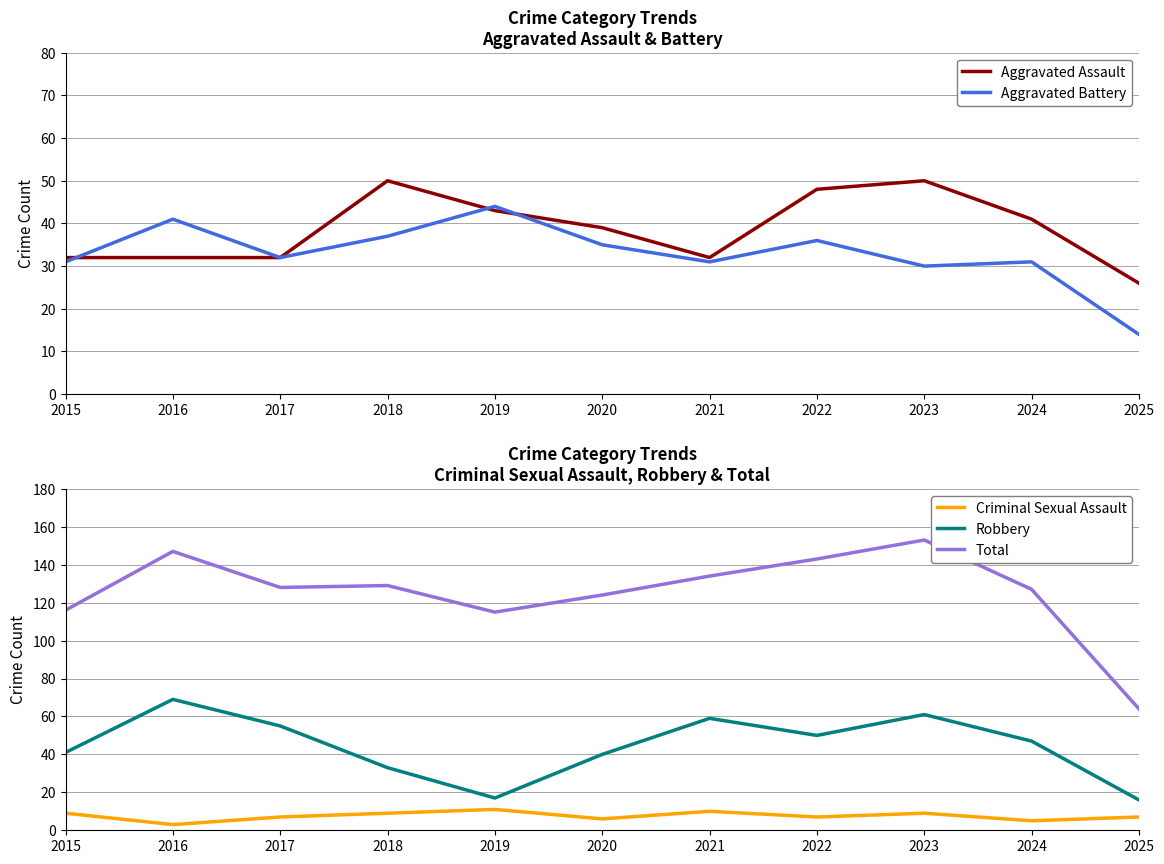

Reading left to right, what are all the values shown in this chart?

Aggravated Assault: 2015=32	2016=32	2017=32	2018=50	2019=43	2020=39	2021=32	2022=48	2023=50	2024=41	2025=26
Aggravated Battery: 2015=31	2016=41	2017=32	2018=37	2019=44	2020=35	2021=31	2022=36	2023=30	2024=31	2025=14
Criminal Sexual Assault: 2015=9	2016=3	2017=7	2018=9	2019=11	2020=6	2021=10	2022=7	2023=9	2024=5	2025=7
Robbery: 2015=41	2016=69	2017=55	2018=33	2019=17	2020=40	2021=59	2022=50	2023=61	2024=47	2025=16
Total: 2015=116	2016=147	2017=128	2018=129	2019=115	2020=124	2021=134	2022=143	2023=153	2024=127	2025=64